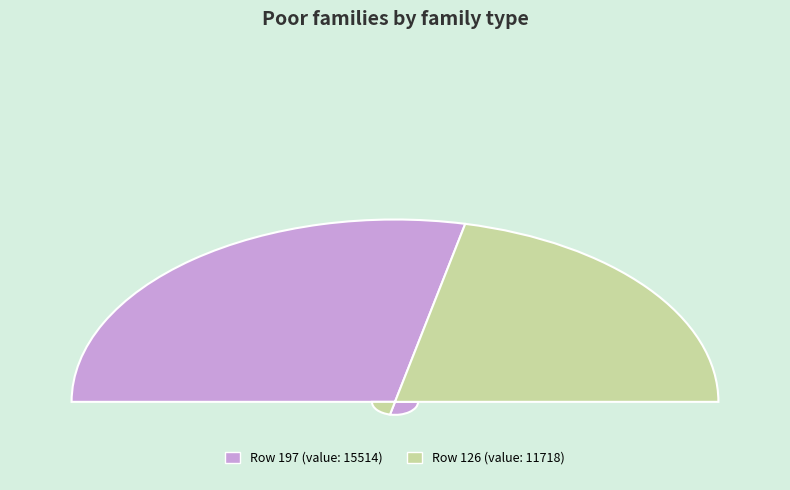

The 126 slice represents 43% of the pie. True or false?

True